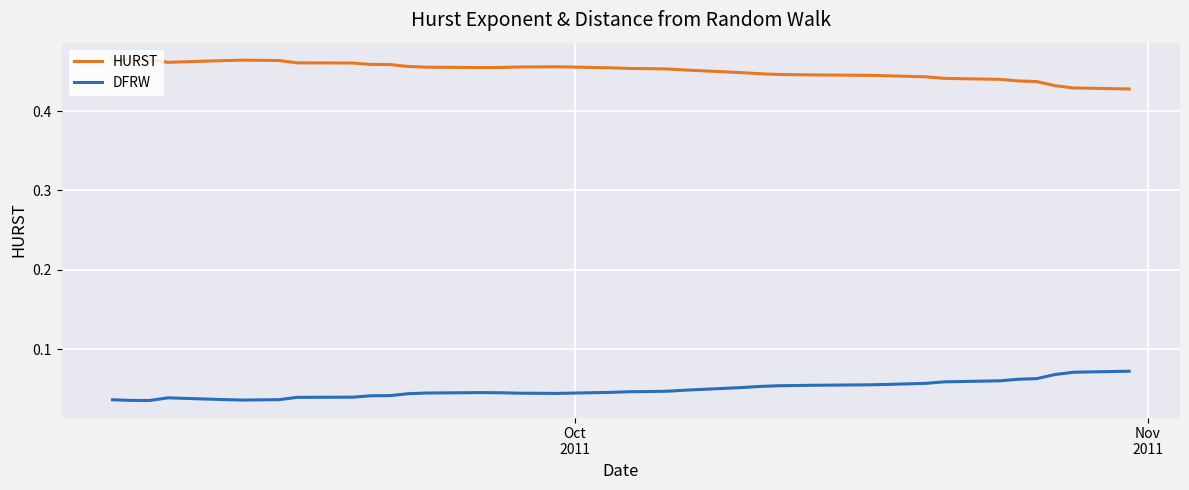

Count the number of data series in this chart.

2